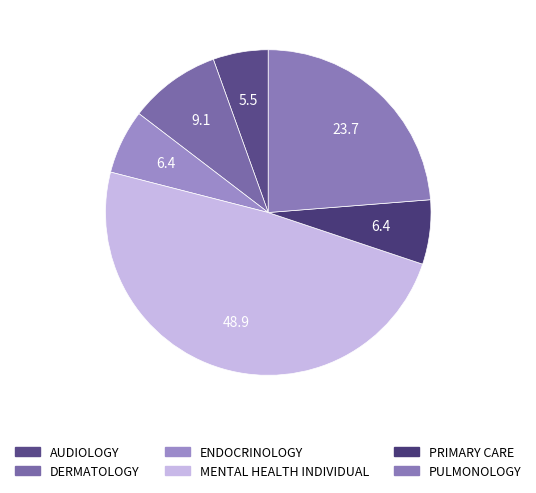

How much of the chart is everything except MENTAL HEALTH INDIVIDUAL?

51.1%